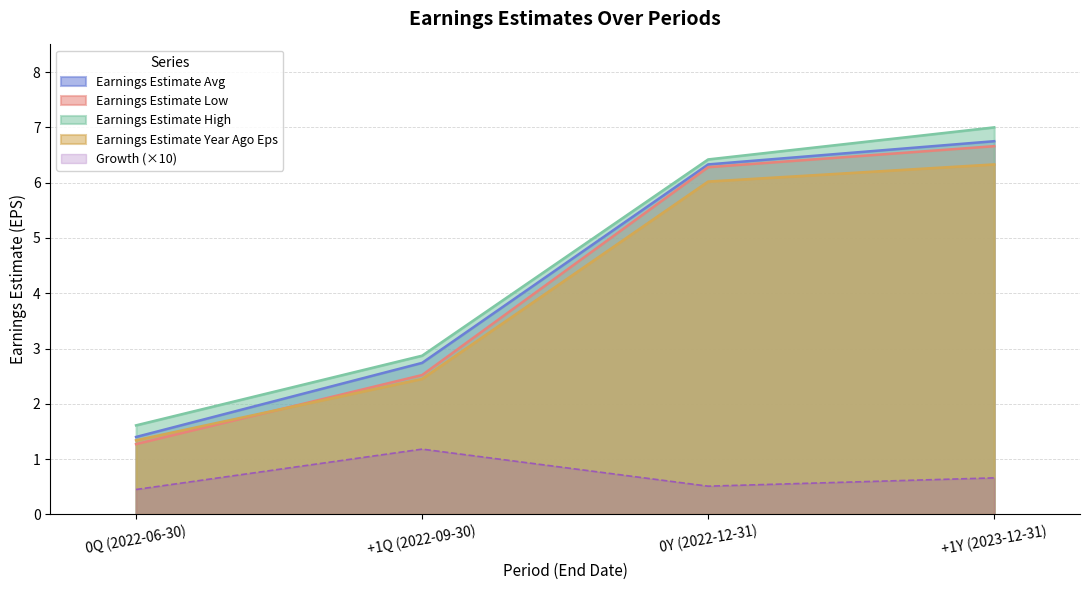

What is the sum of all Earnings Estimate Year Ago Eps values?

16.1